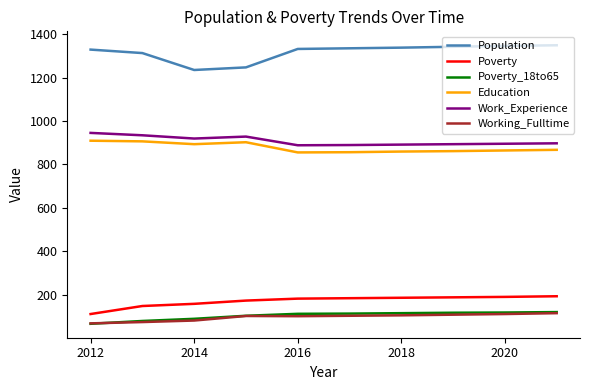

At how many categories does at least one series exceed 435?

10